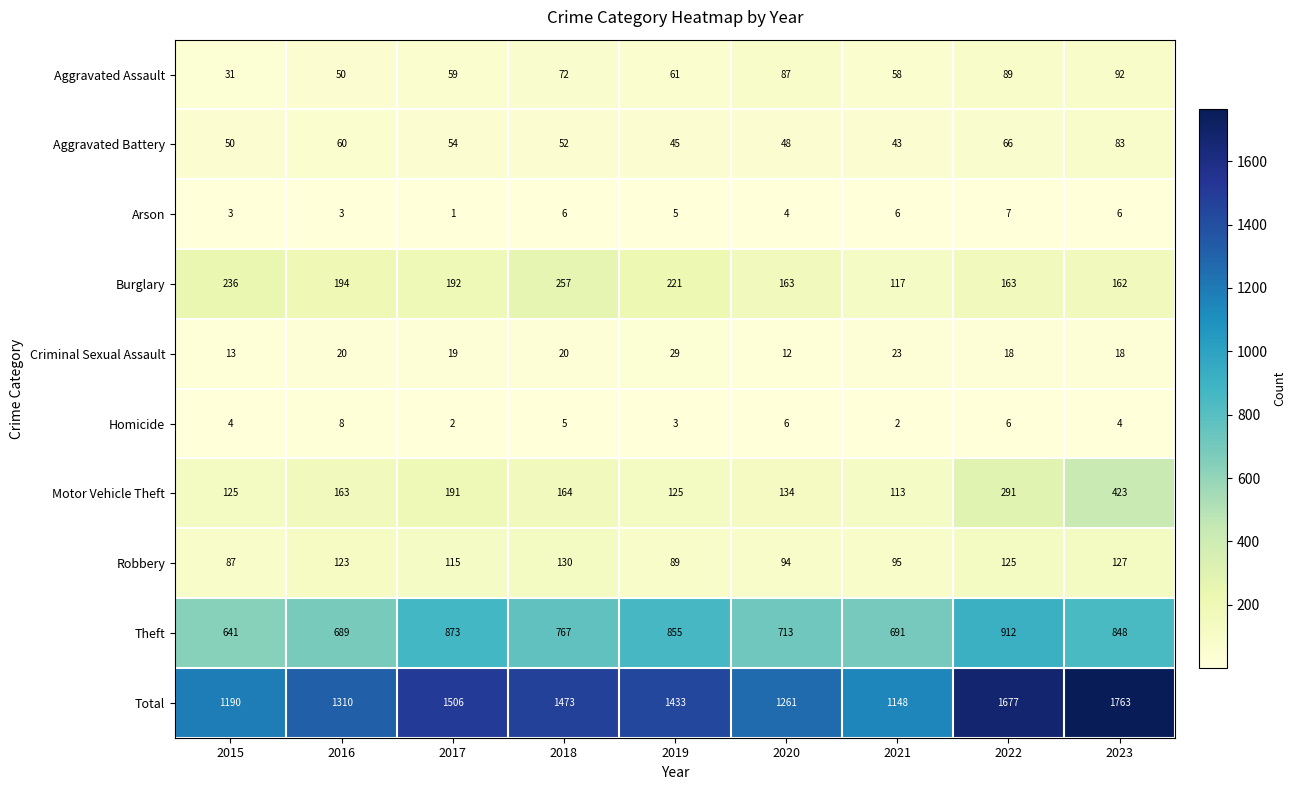

What is the spread (max minus min) of values at 2023?

1759